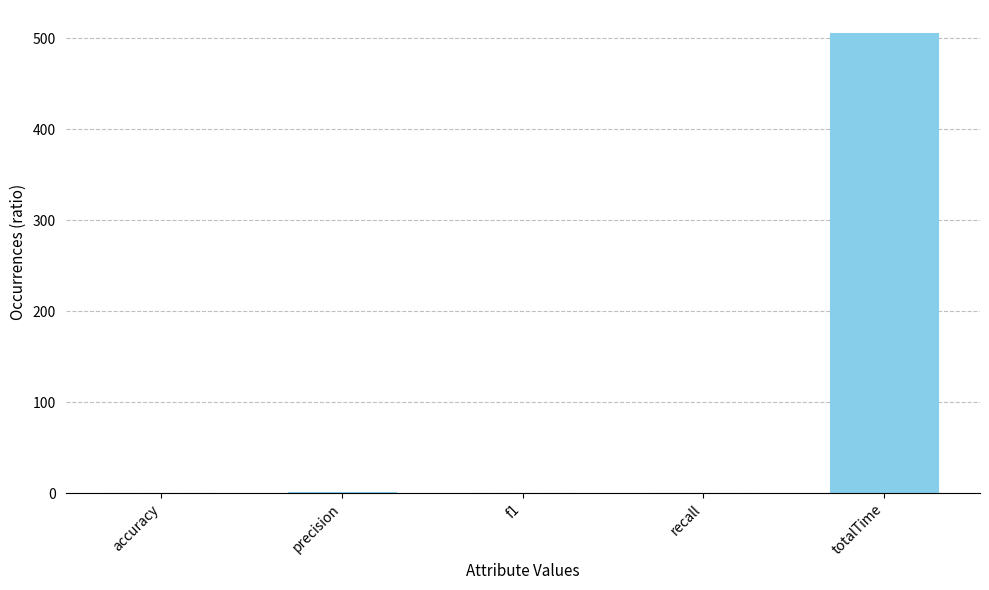

At which category does the chart reach its peak across all series?

totalTime